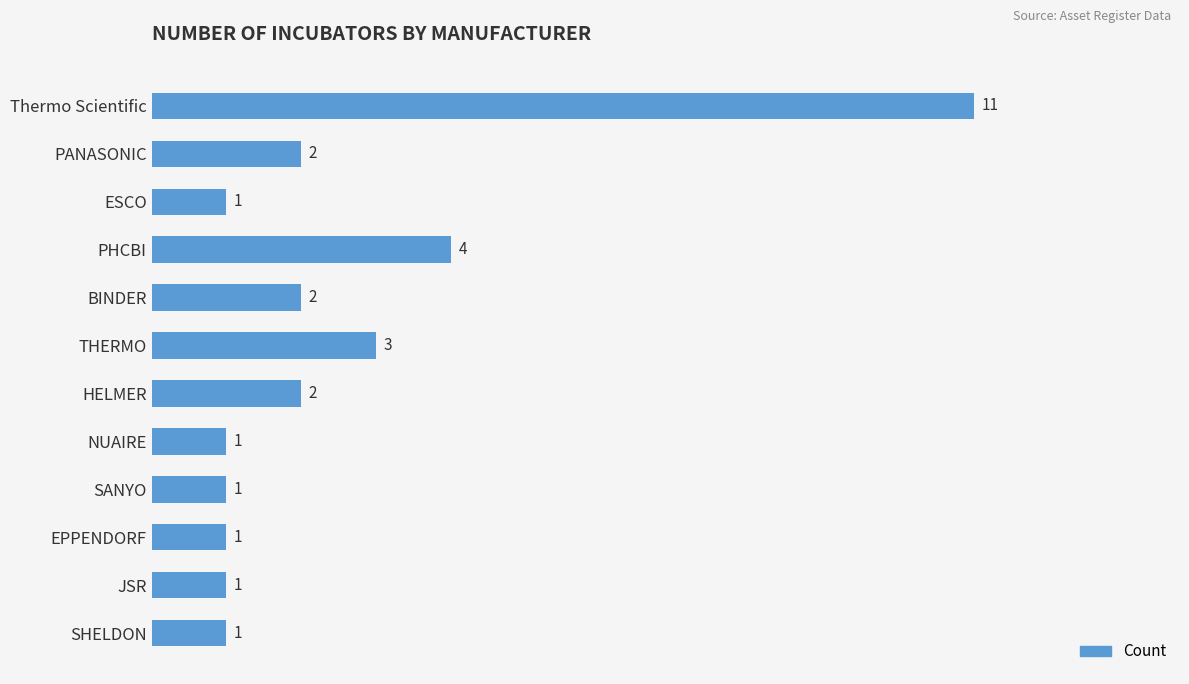

Count the values in the range 1 to 3.

10